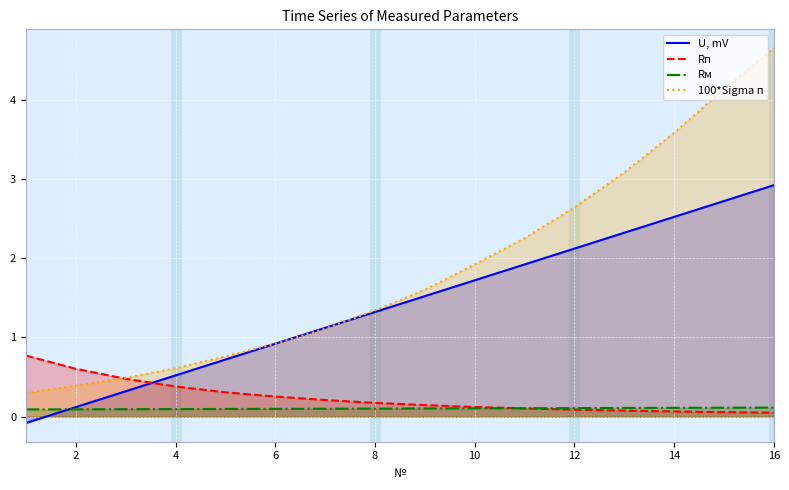

How many lines are shown in the chart?

4